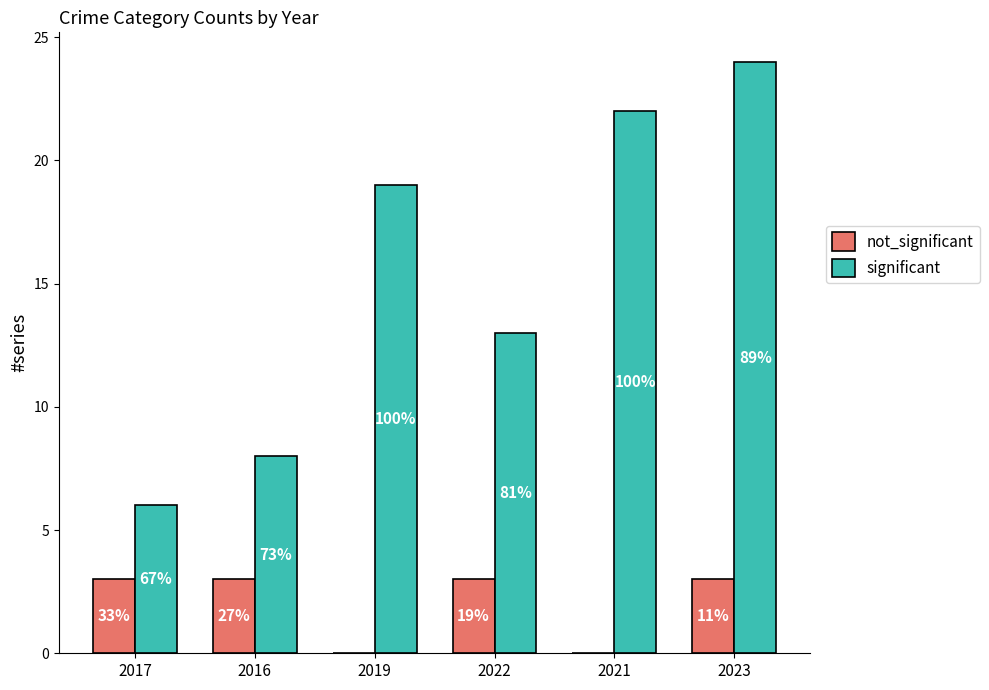

What are all the series names shown in the legend?

not_significant, significant